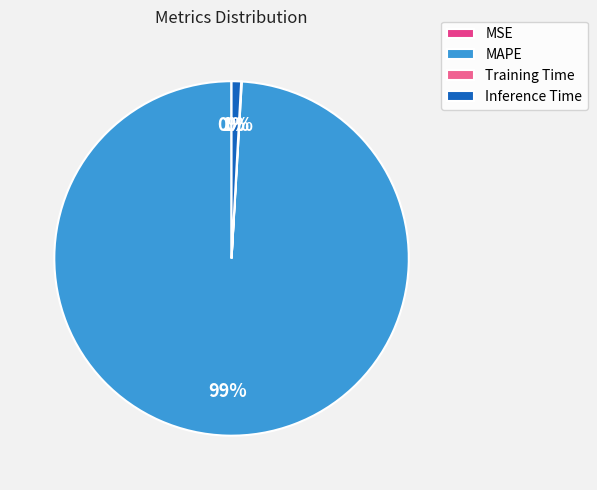

Which slice is the smallest?

MSE